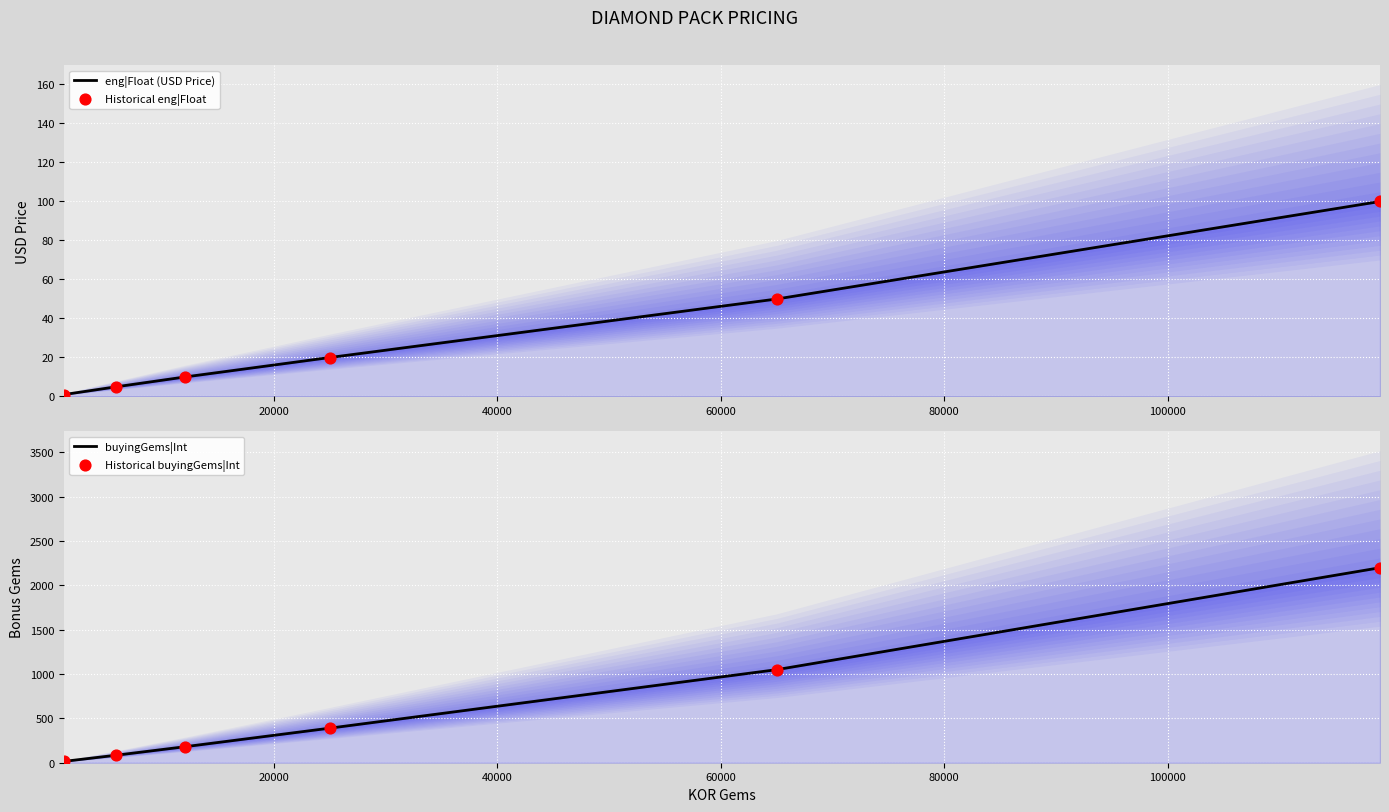

Which series has the largest Y range (max minus min)?

buyingGems|Int